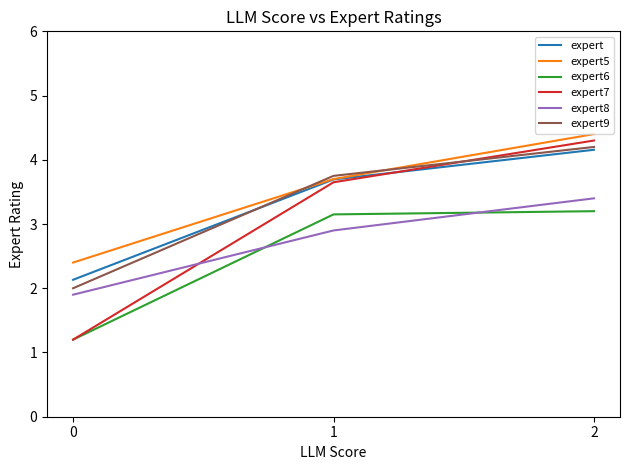

List the labels in order of expert value, smallest first.

0, 1, 2